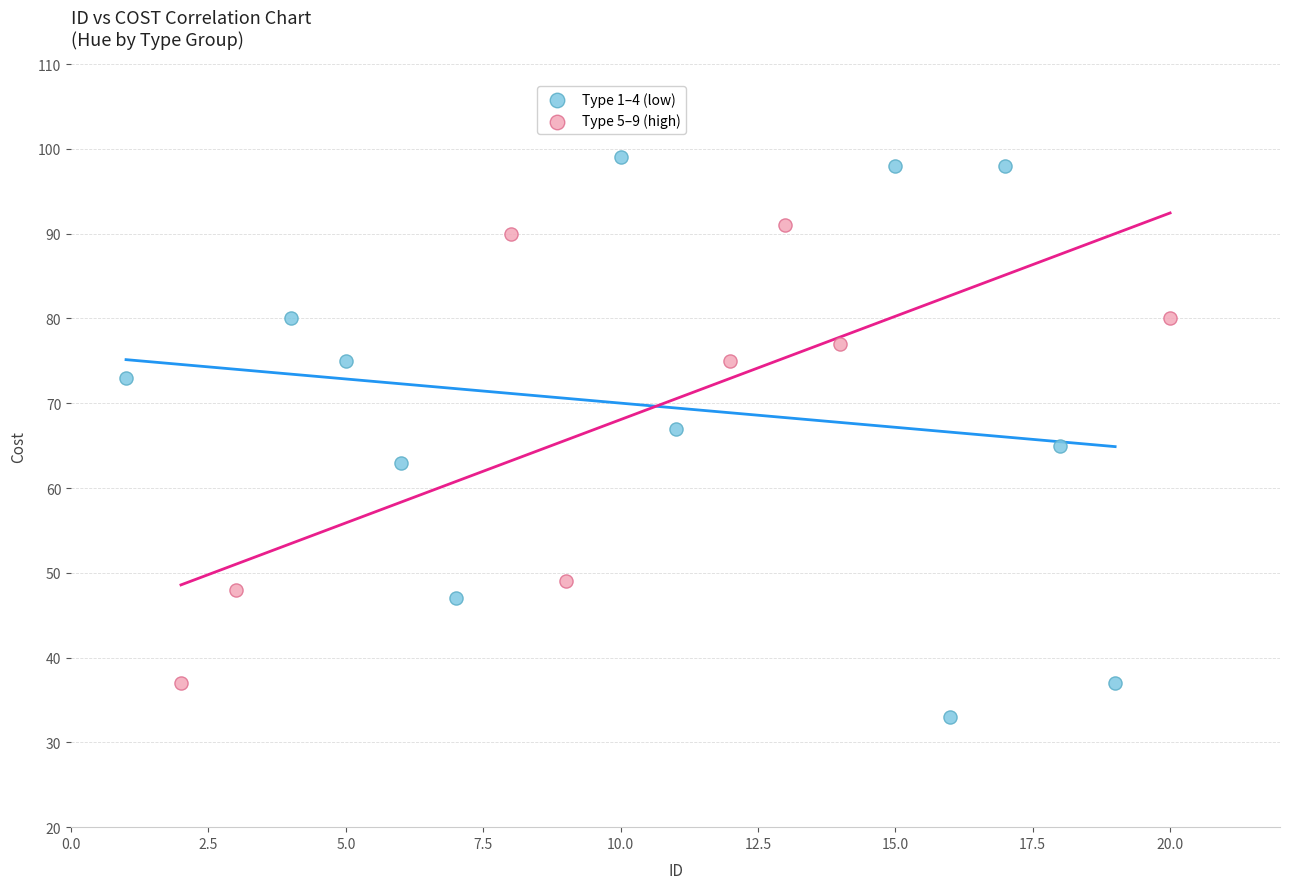

Which series has the widest spread of Y values?

Type 1–4 (low)